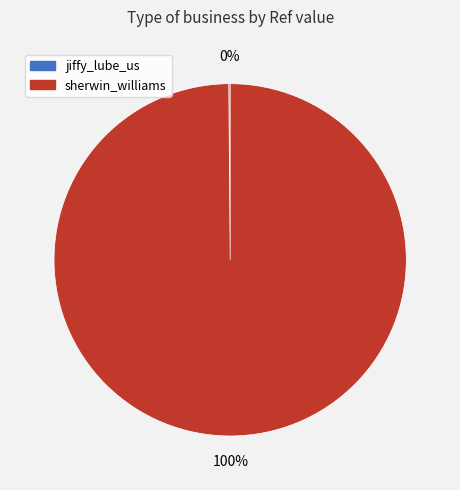

Which category has the biggest portion of the pie?

sherwin_williams